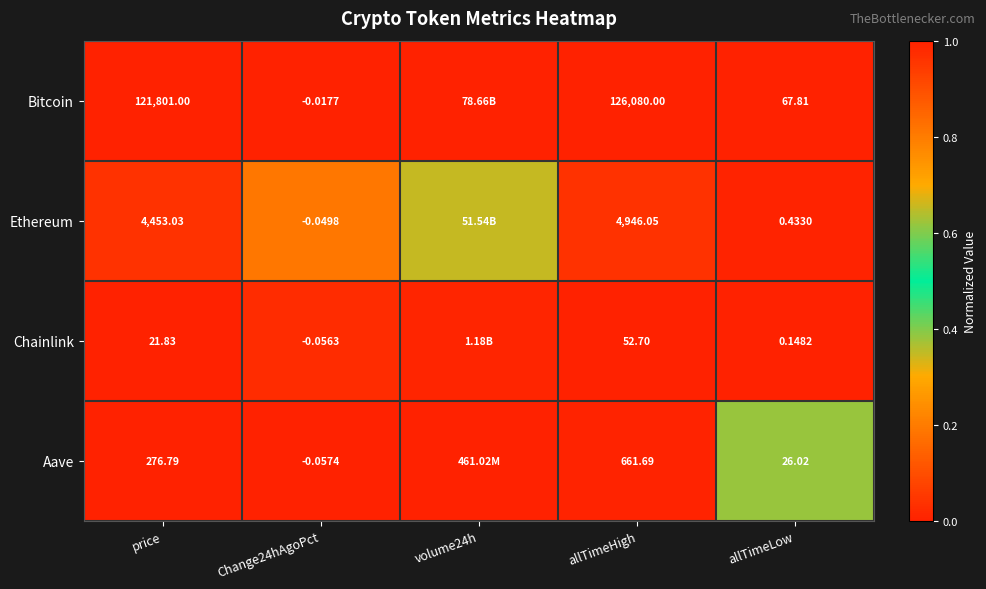

Between Change24hAgoPct and allTimeHigh, which series saw the biggest shift?

Bitcoin